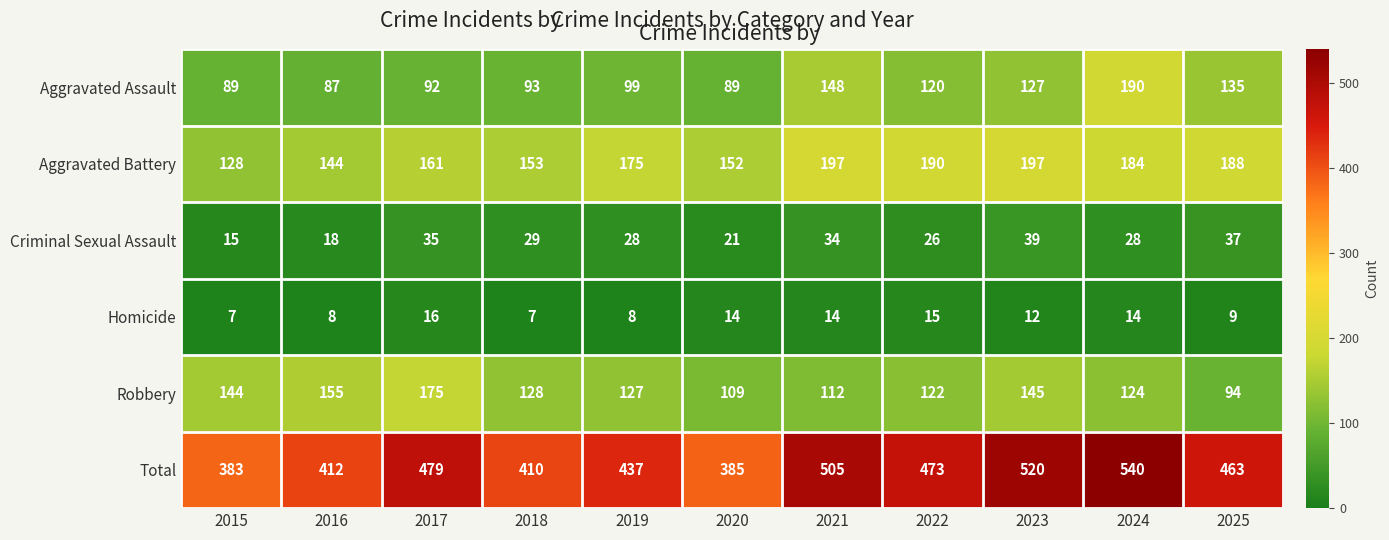

What is the greatest value displayed?

540